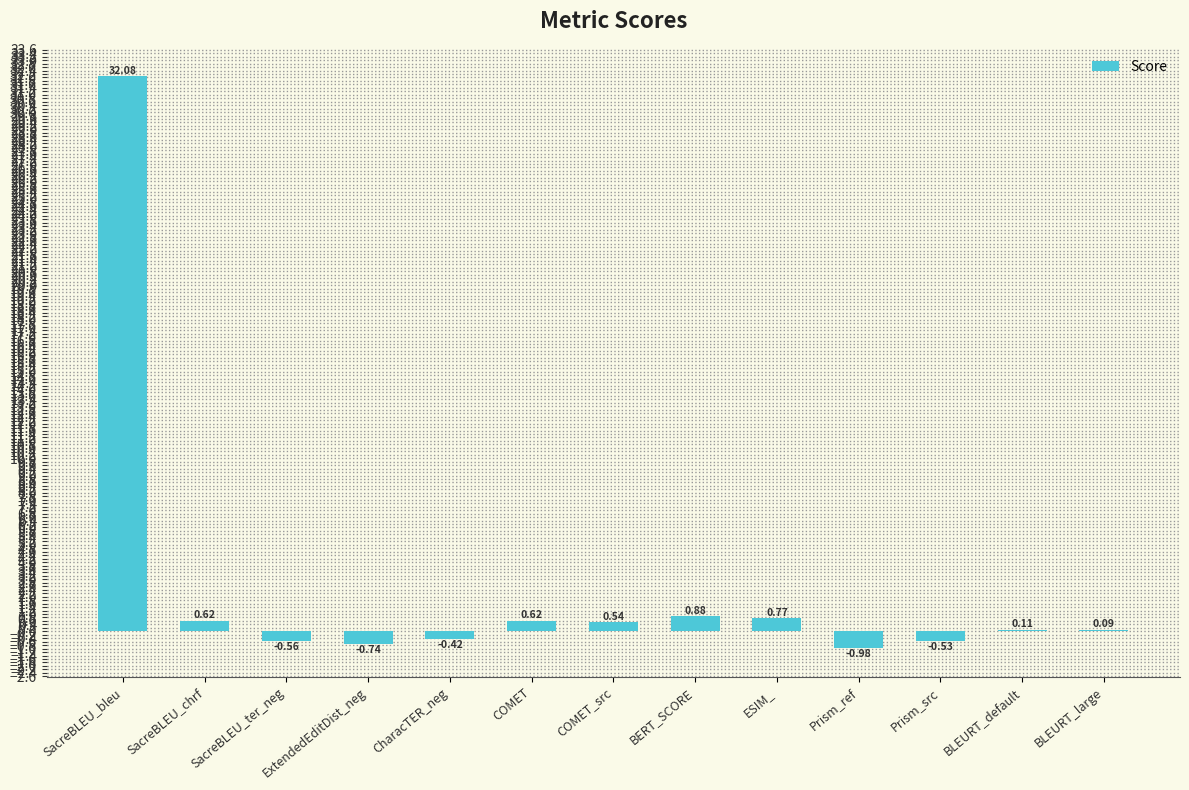

Which category has the highest value across all series?

SacreBLEU_bleu